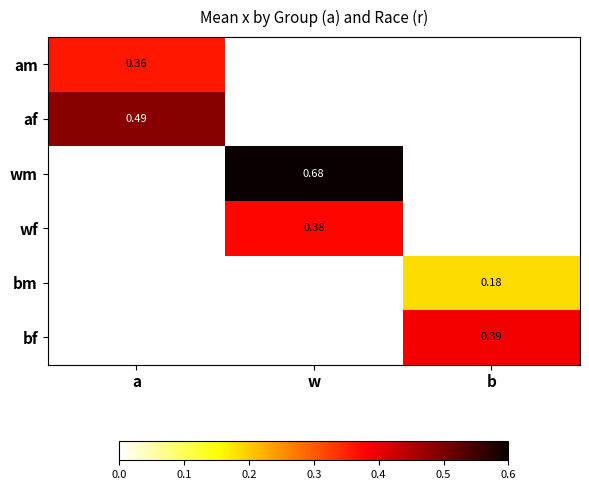

What is the total value across all series at w?

1.1